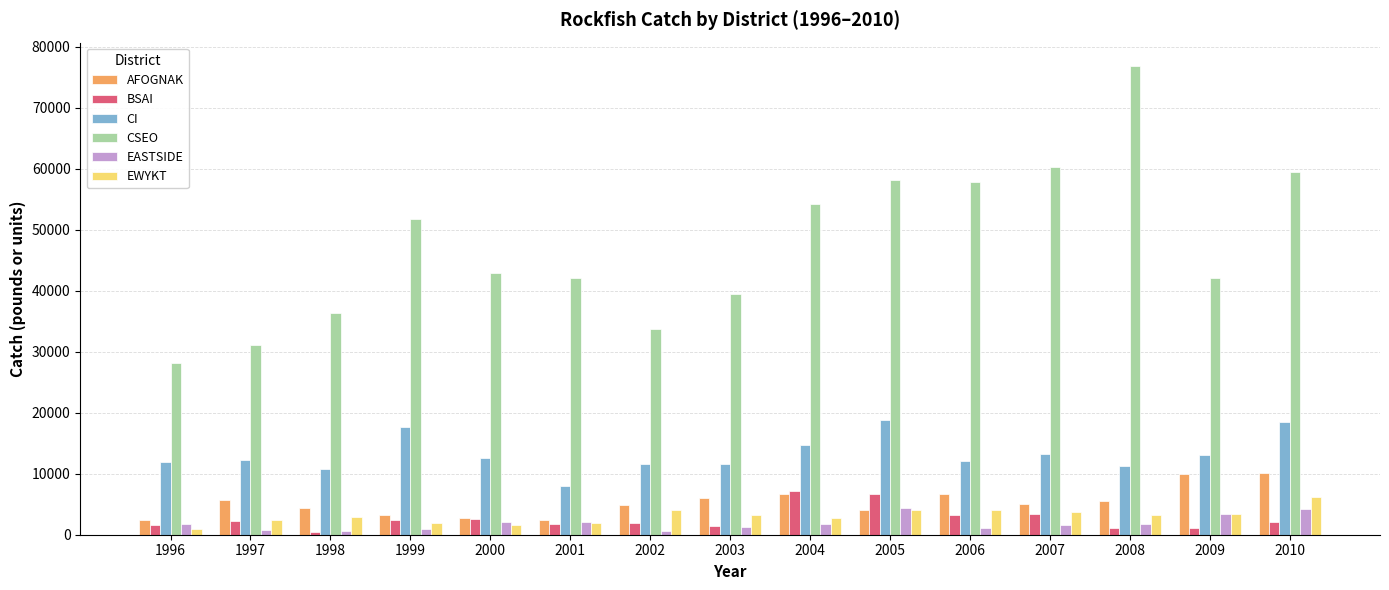

What is the value of the EWYKT bar at the 8th from the left?

3272